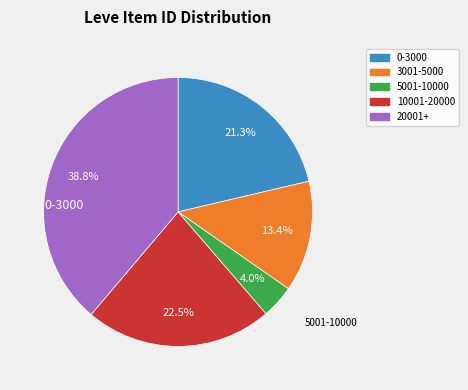

Does any single category account for the majority?

No